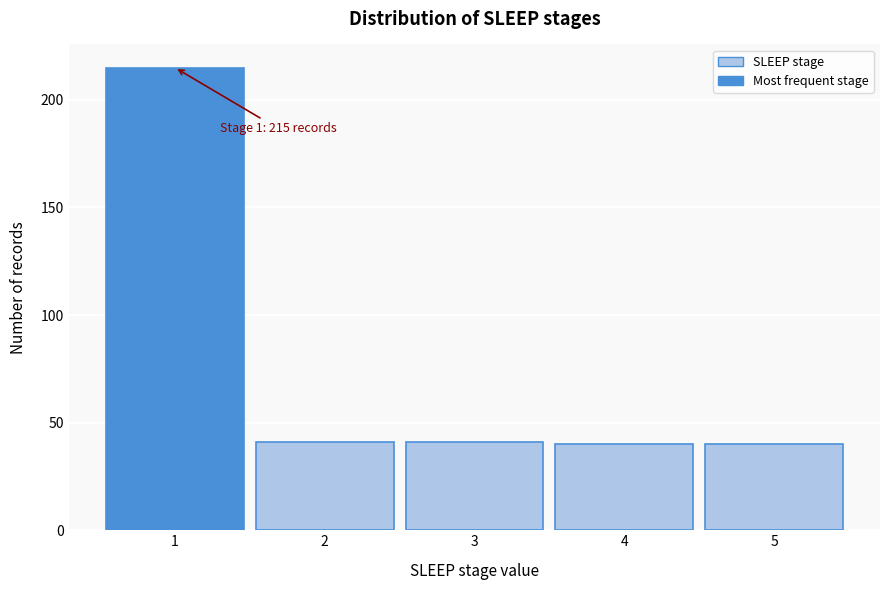

Which range on the x-axis has the tallest bar?

0.5 to 1.5